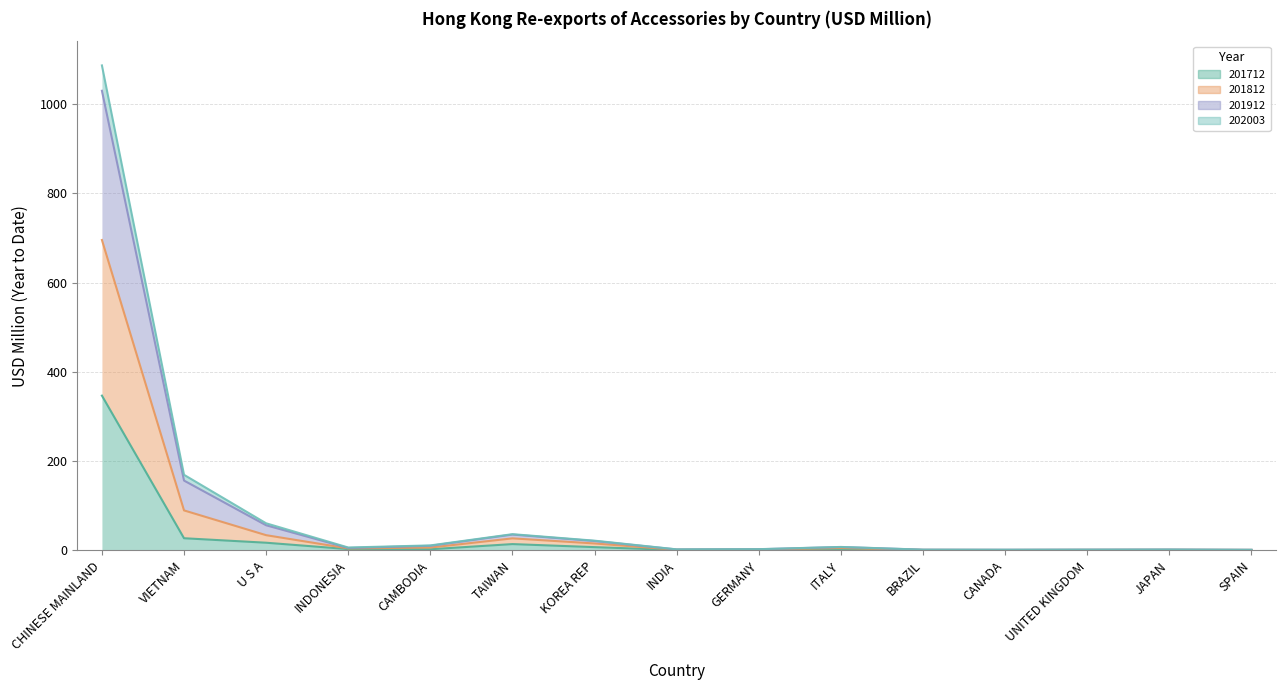

True or false: 201912 has a value of 1.0 at SPAIN.

True